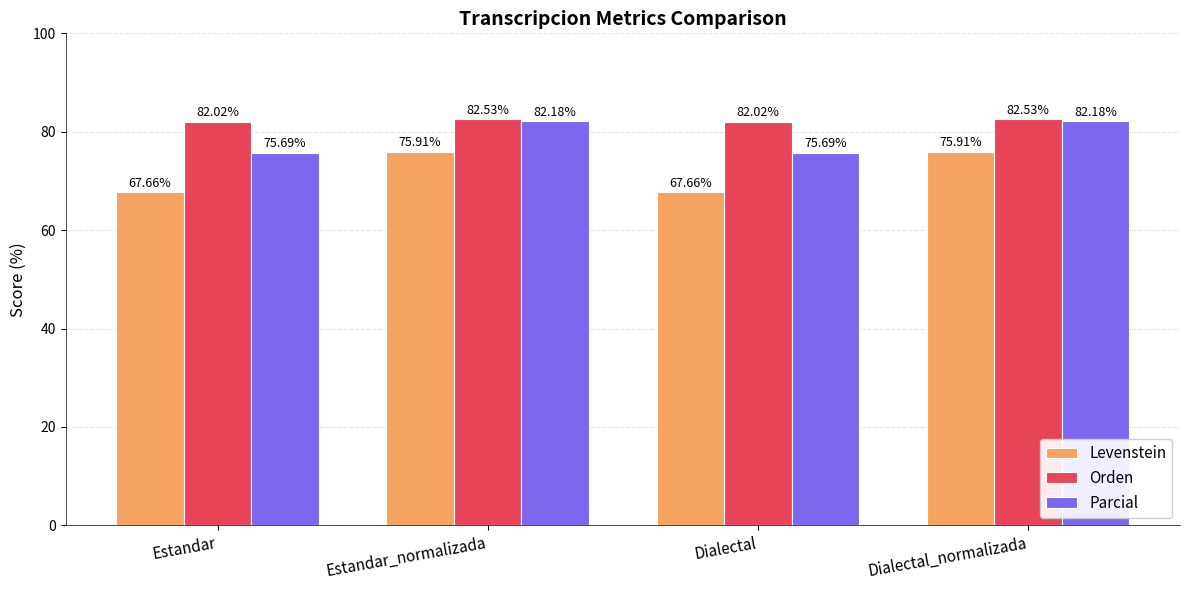

True or false: Orden has a value of 29.1 at Estandar_normalizada.

False